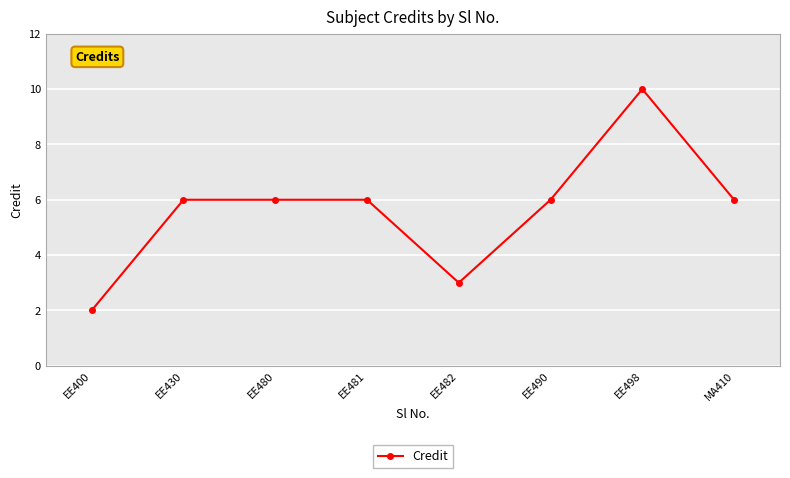

The value at EE498 is 15. True or false?

False